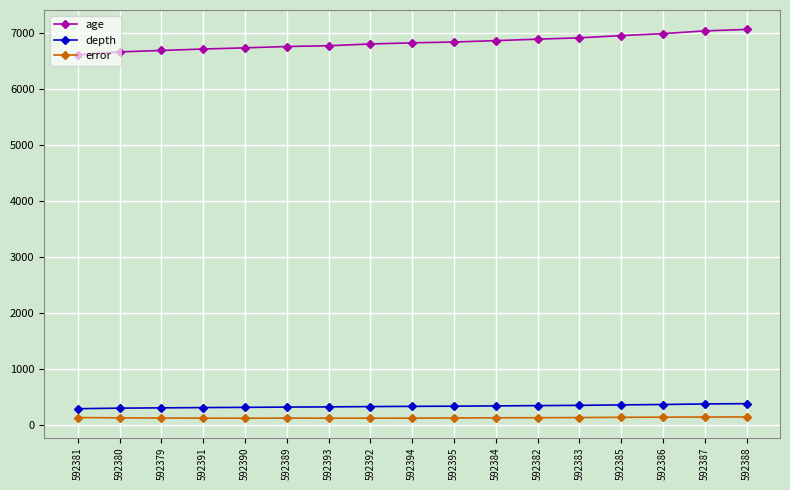

Is the value of age at 592380 greater than the value of depth at 592391?

Yes